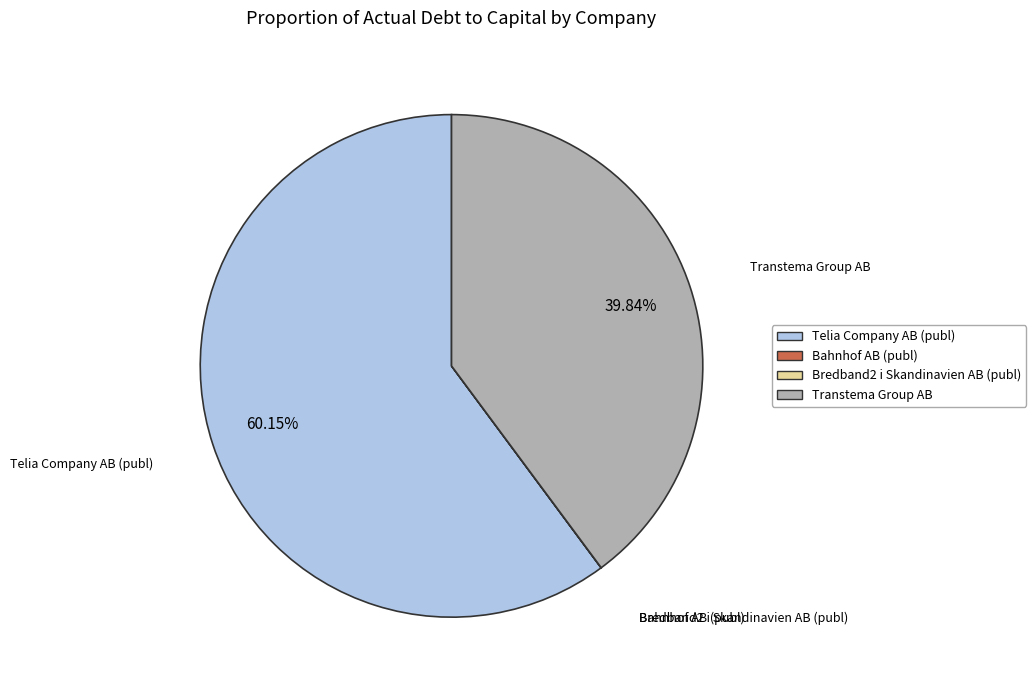

Which category has the biggest portion of the pie?

Telia Company AB (publ)